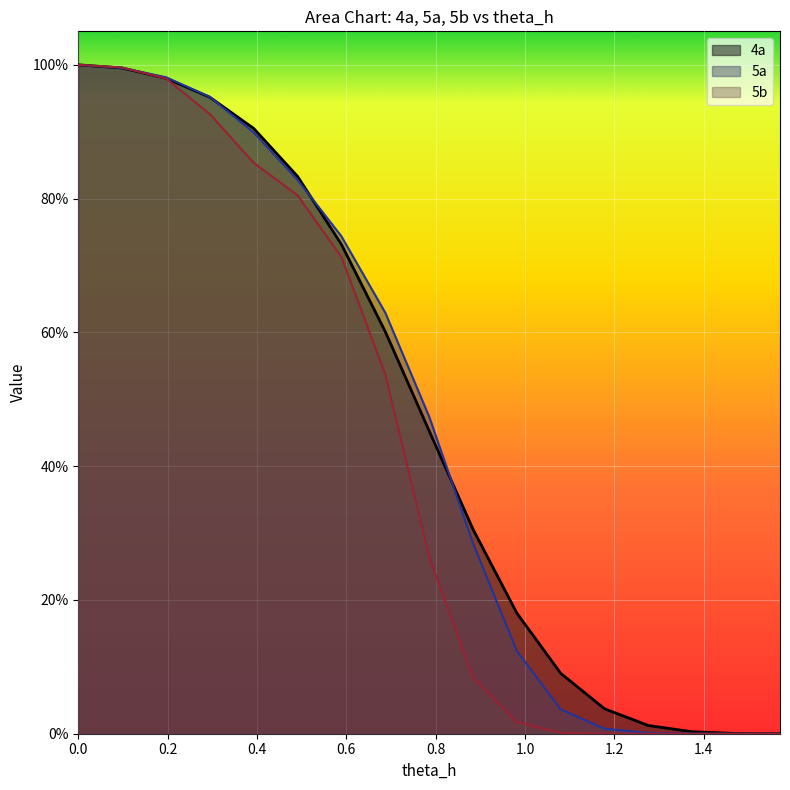

What are all the series names shown in the legend?

4a, 5a, 5b